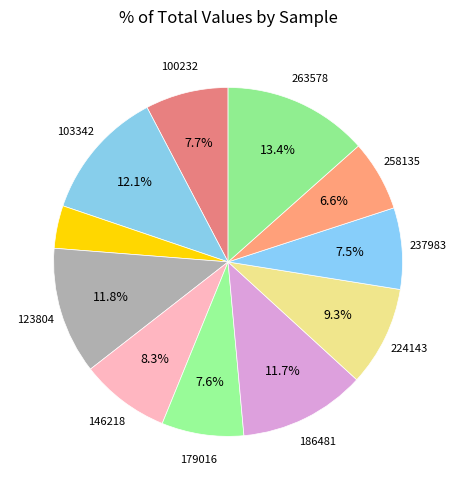

How many slices are in this pie chart?

11